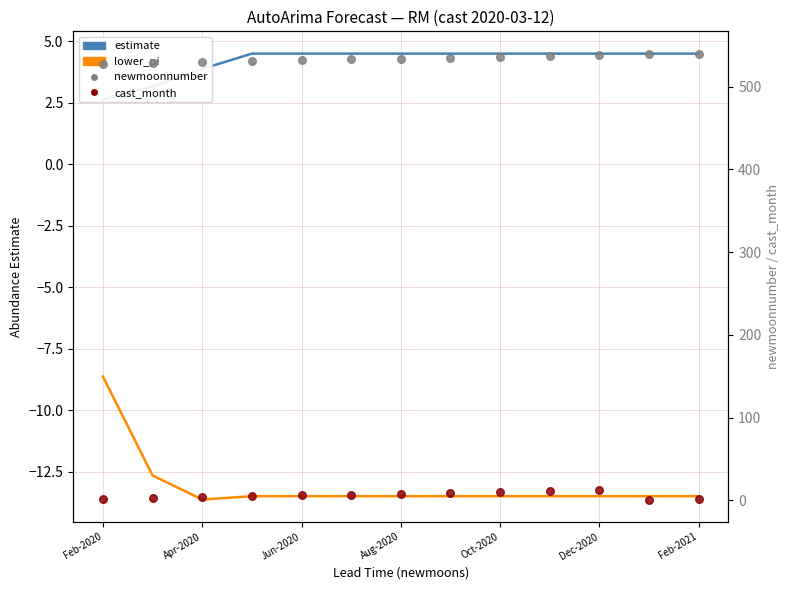

Is the value of newmoonnumber at Jun-2020 greater than the value of lower_pi at Feb-2020?

Yes